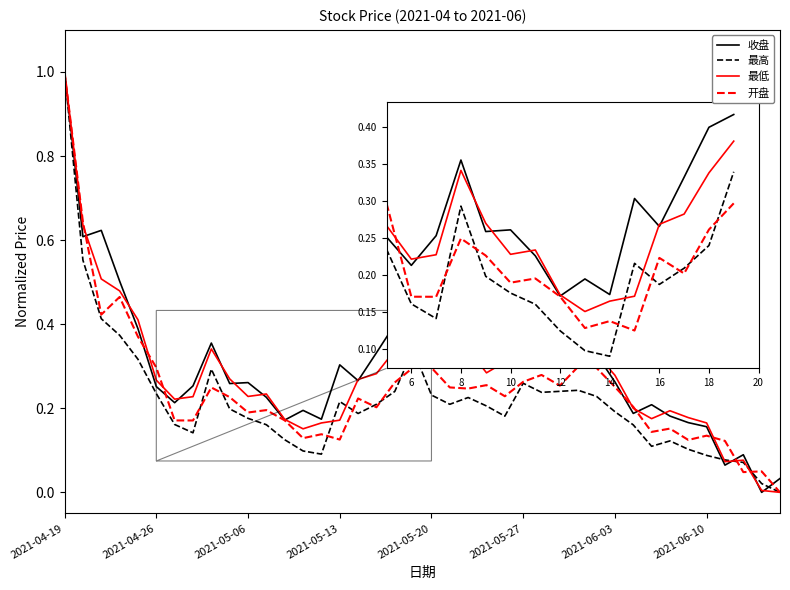

What is the greatest value displayed?

1.0